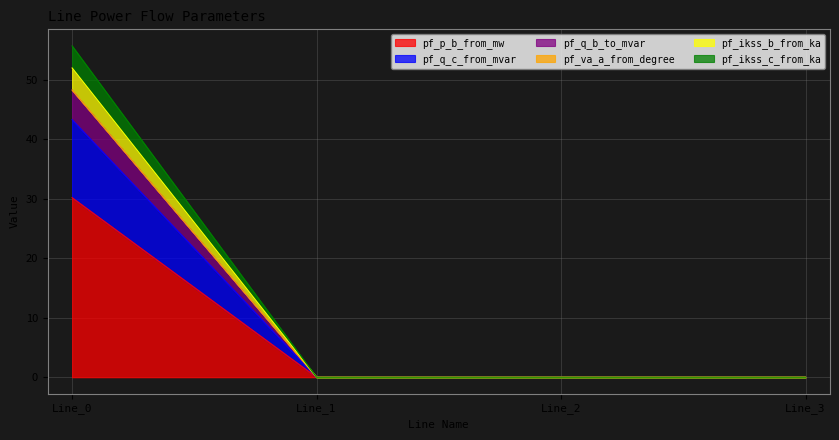

Which has a higher value, Line_0 or Line_1?

Line_0